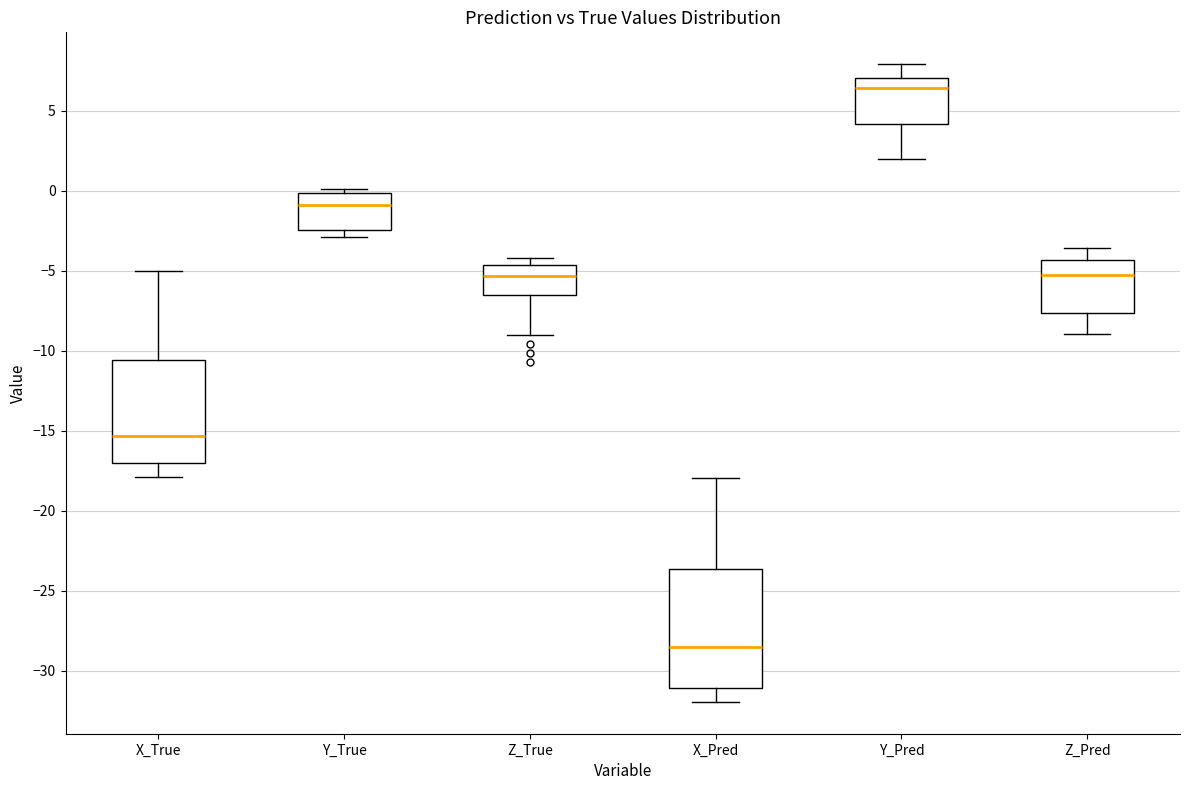

Where is the lower edge of the box for Y_Pred on the y-axis? The values are not printed on the chart, so give them approximately, as read against the axis.

4.0